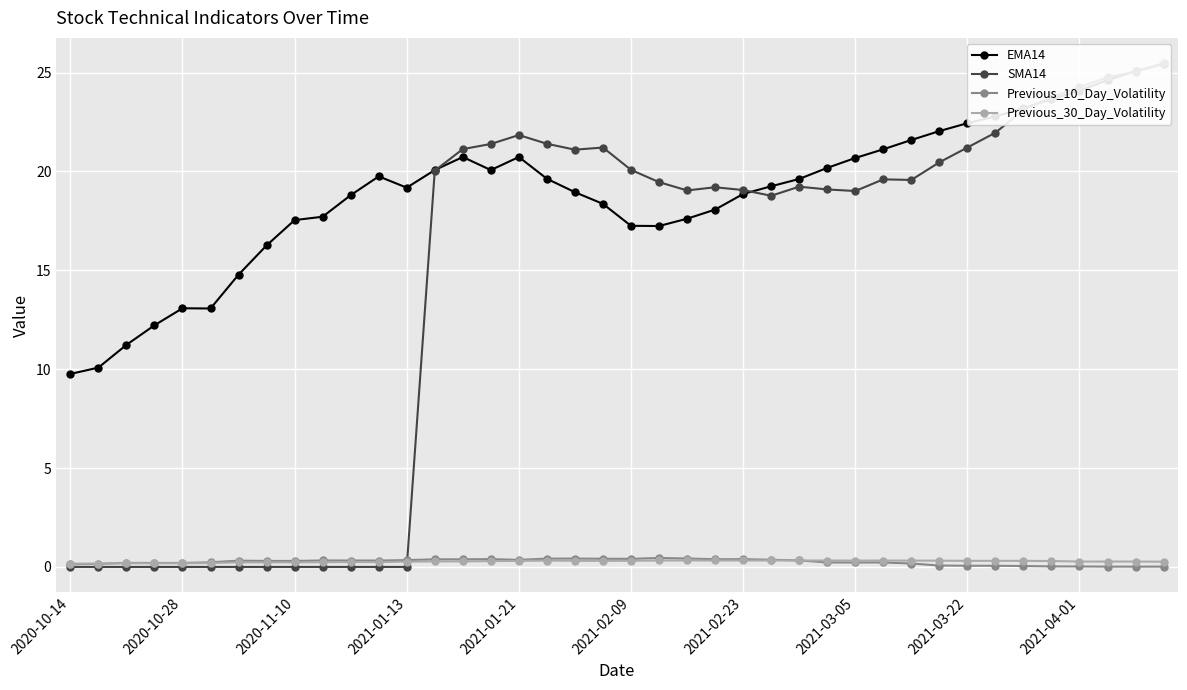

True or false: SMA14 has a value of 23.8 at 35.

True